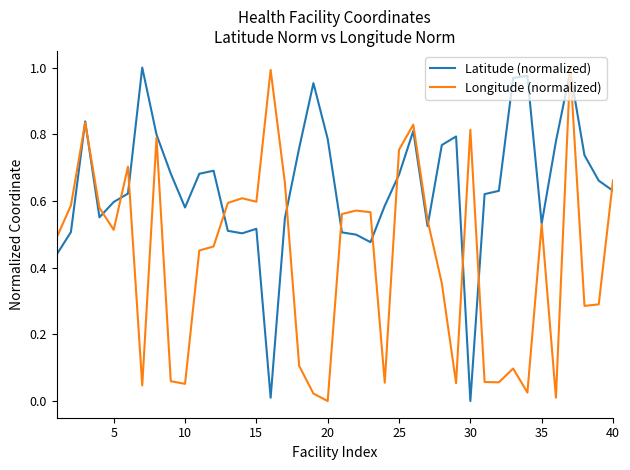

What is the sum of all Latitude (normalized) values?

25.7